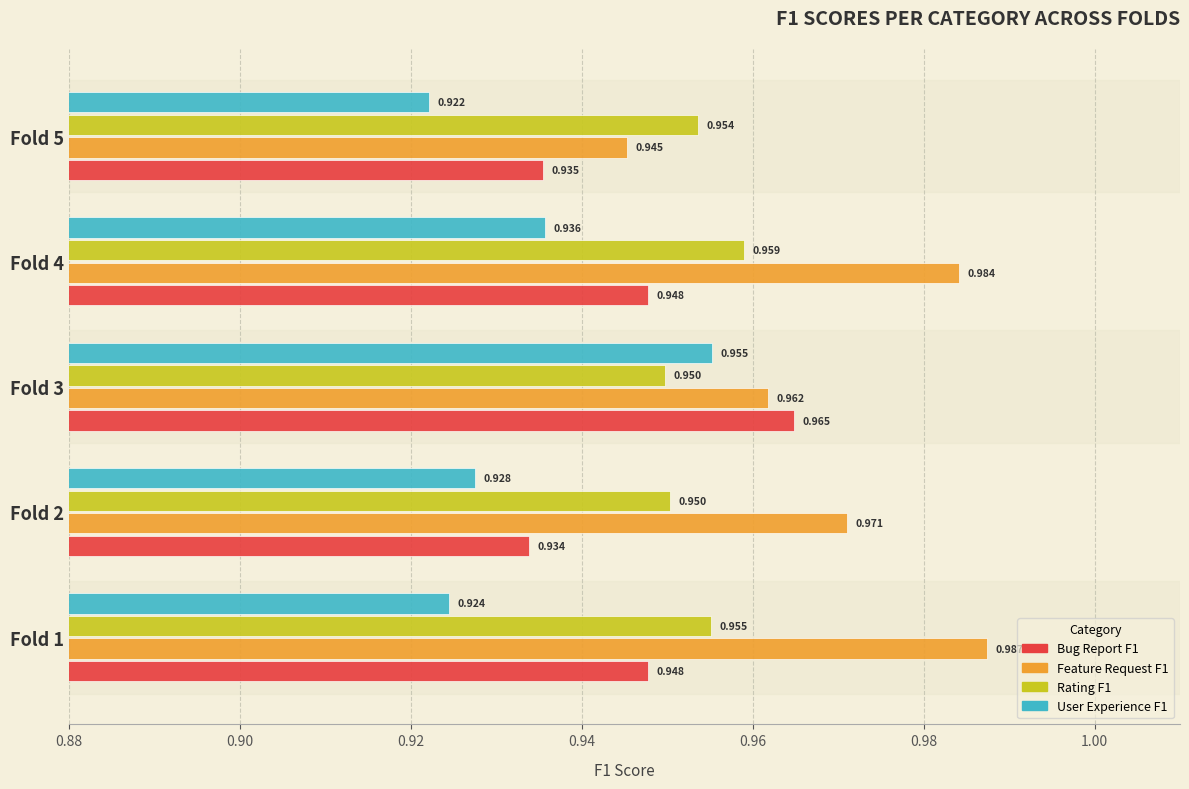

Is the value of User Experience F1 at Fold 4 greater than the value of Rating F1 at Fold 3?

No